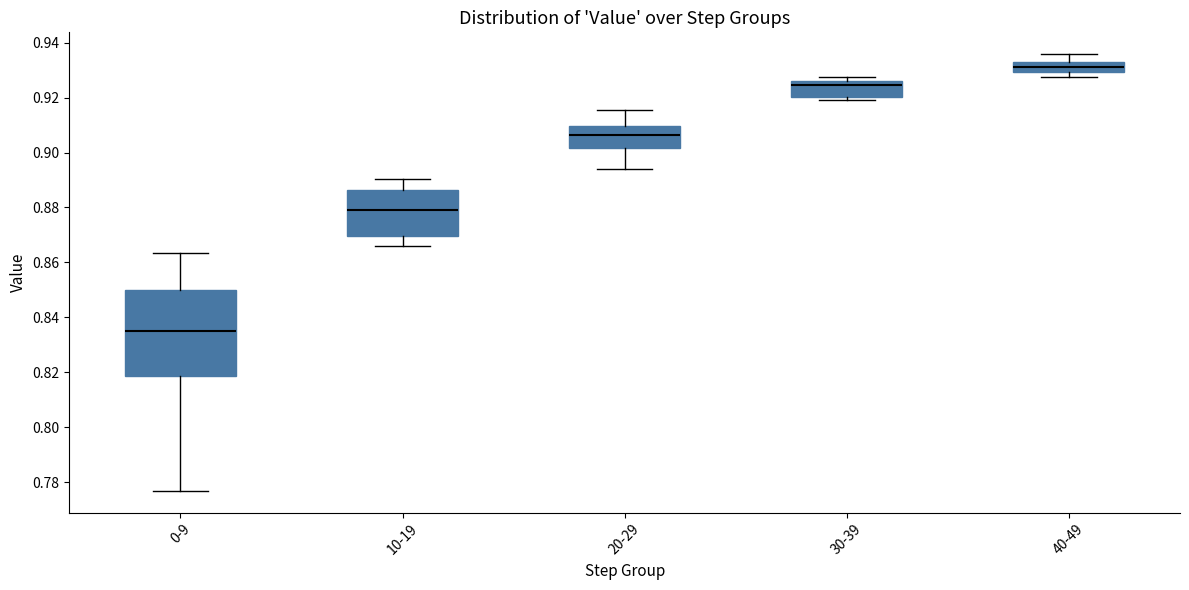

Reading left to right, read every box against the y-axis: the position of its median line, the range the box covers, and the ends of its whiskers. The values are not printed on the chart, so give them approximately, as read against the axis.

0-9: median 0.834, box 0.818 to 0.850, whiskers 0.776 to 0.864
10-19: median 0.880, box 0.870 to 0.886, whiskers 0.866 to 0.890
20-29: median 0.906, box 0.902 to 0.910, whiskers 0.894 to 0.916
30-39: median 0.924, box 0.920 to 0.926, whiskers 0.920 (just below the box's lower edge) to 0.928
40-49: median 0.930 (inside the box), box 0.930 to 0.932, whiskers 0.928 to 0.936